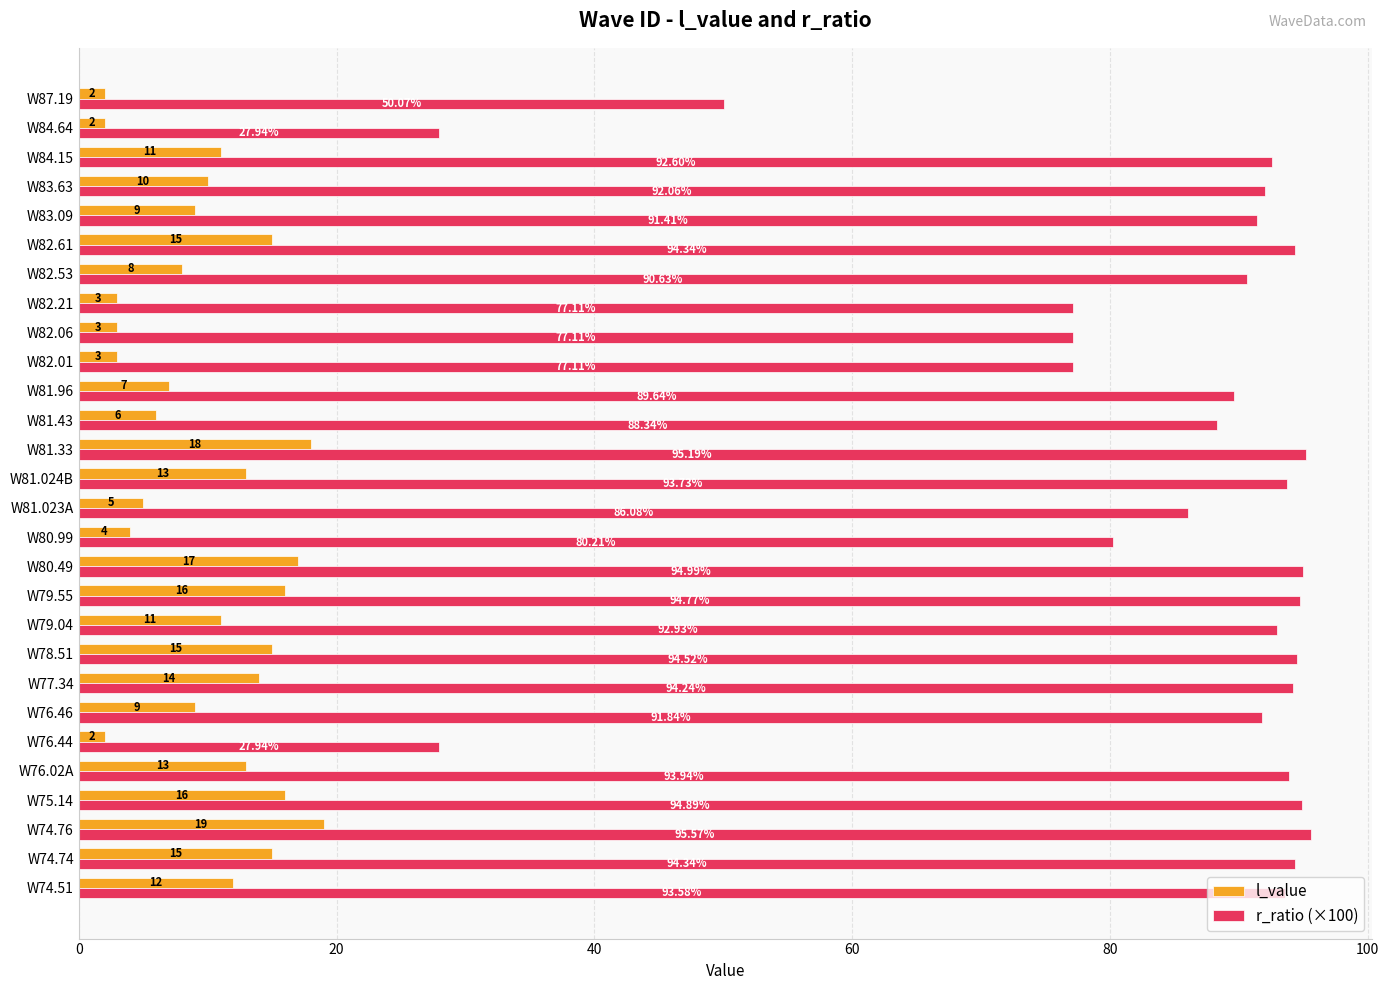

List the series in order of their overall mean, lowest first.

l_value, r_ratio (×100)